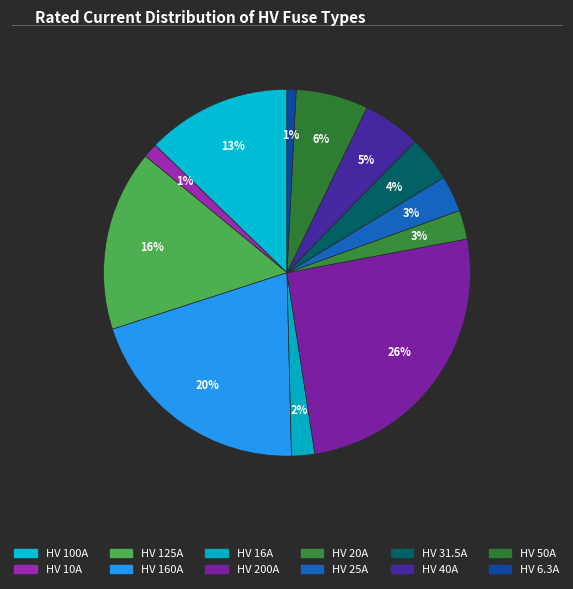

To the nearest percent, what percentage of the pie is HV 40A?

5%